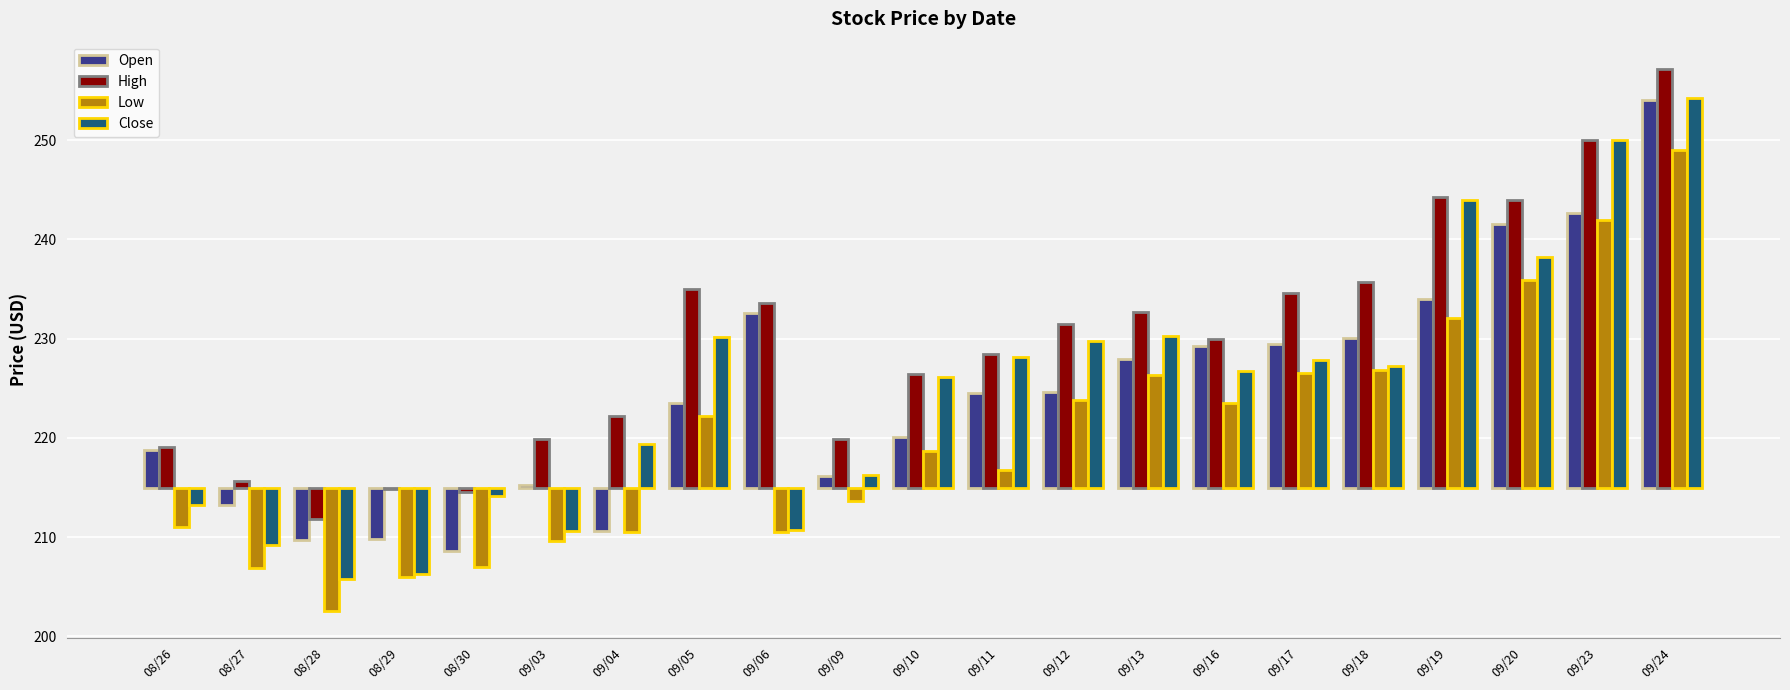

Count the number of data series in this chart.

4